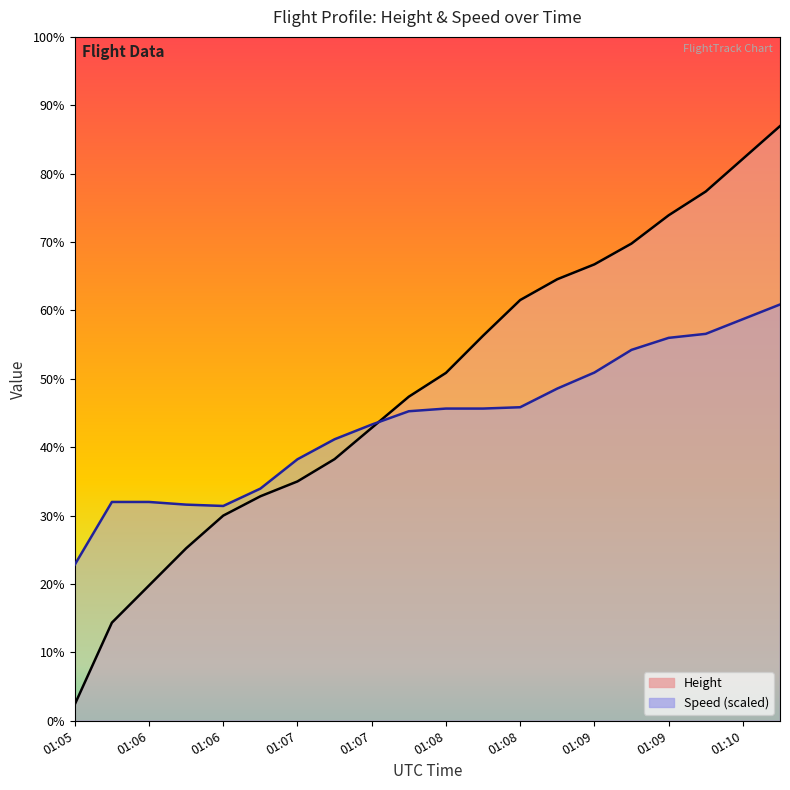

True or false: Height and Speed cross at least once.

True